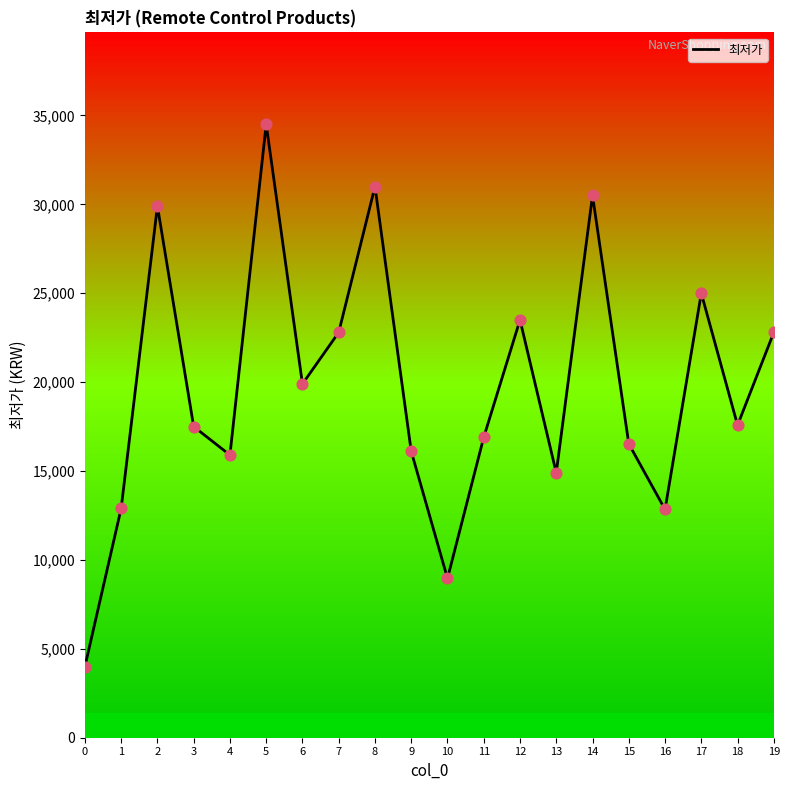

Approximately how many times larger is the value at 16 compared to 19?

0.6